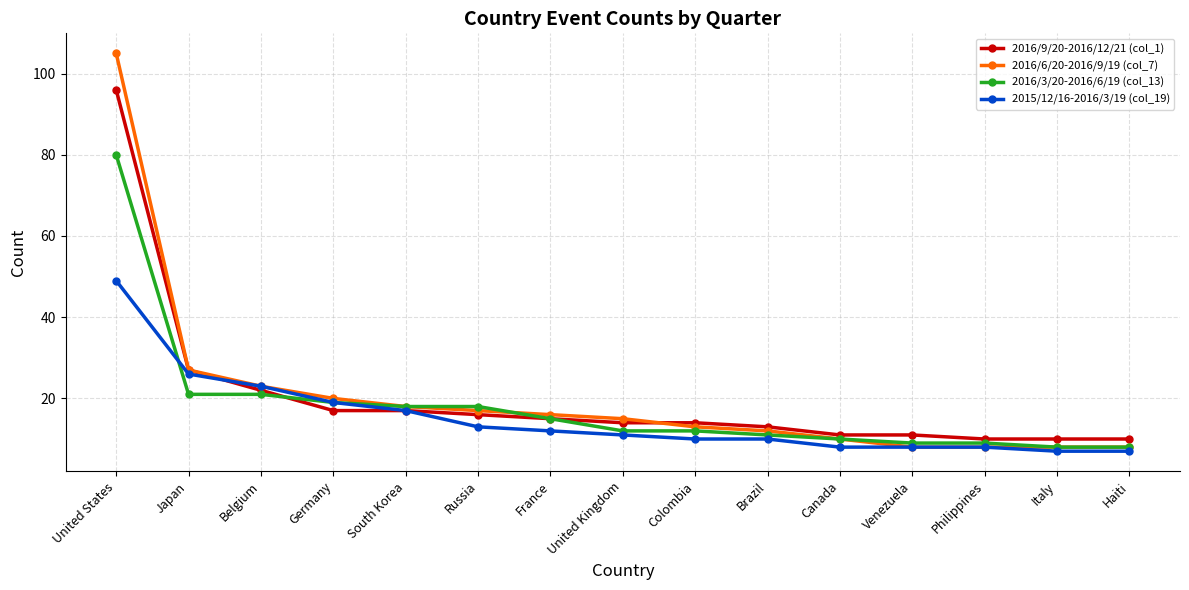

What is the label of the 7th point from the right?

Colombia